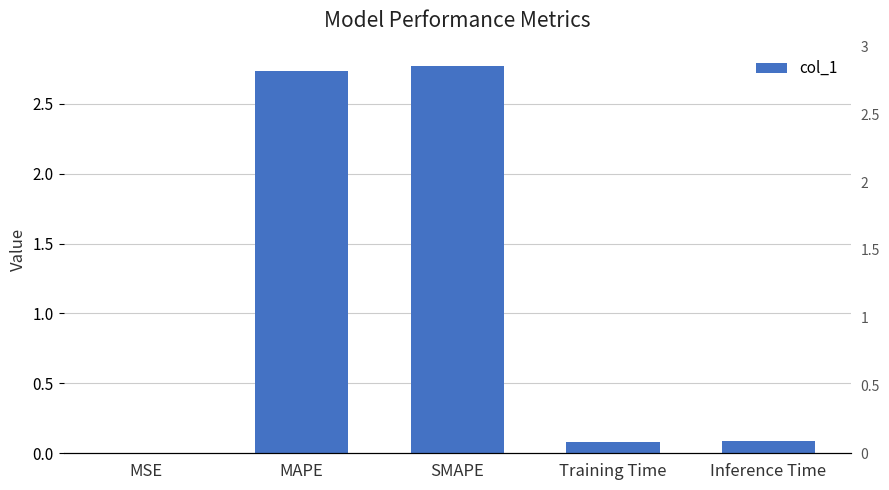

What is the label of the 1st bar from the left?

MSE